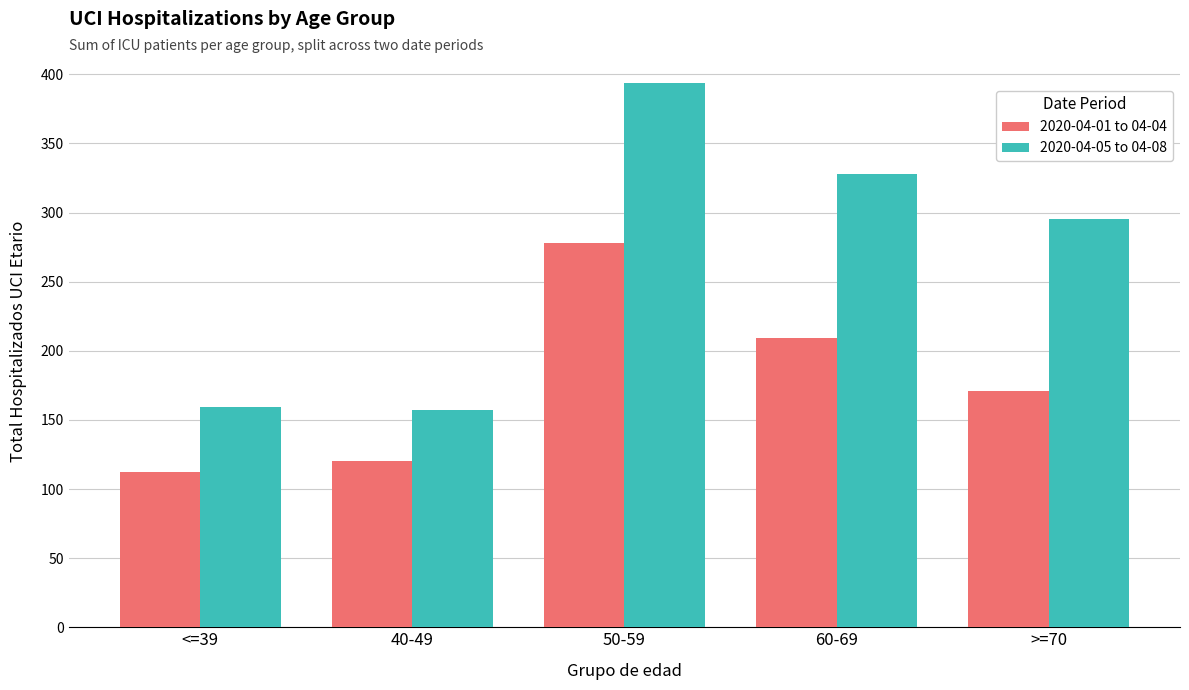

What is the average value of the 2020-04-05 to 04-08 series?

267